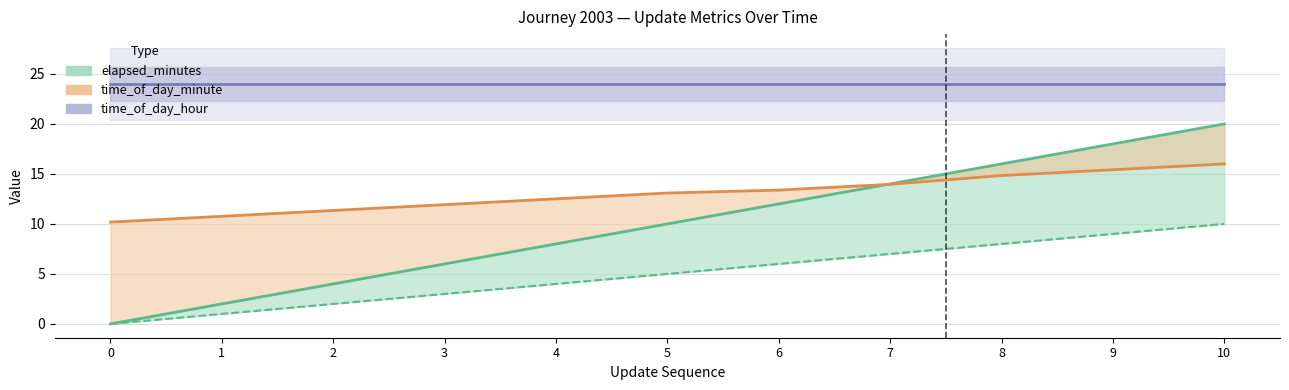

How many data points in elapsed_minutes are less than 5?

5